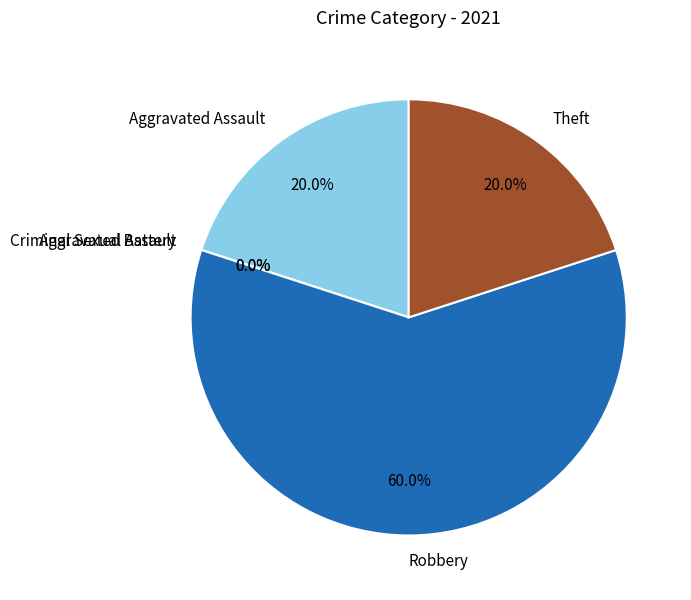

Count the number of slices in the pie.

5